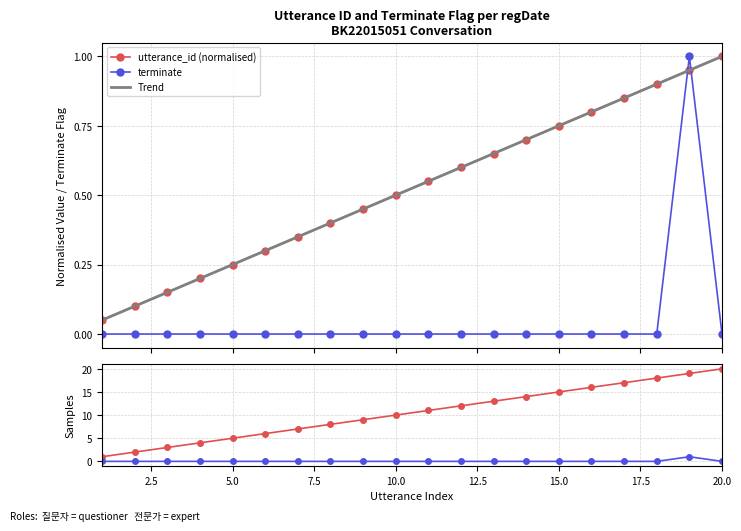

After their last crossing, which series has the higher values: terminate or utterance_id?

utterance_id